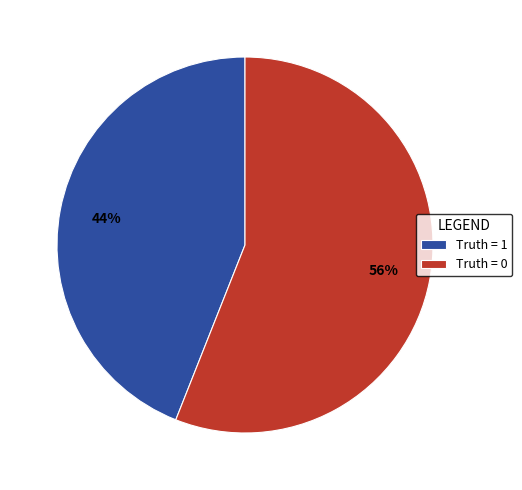

Is there a majority slice in this chart?

Yes